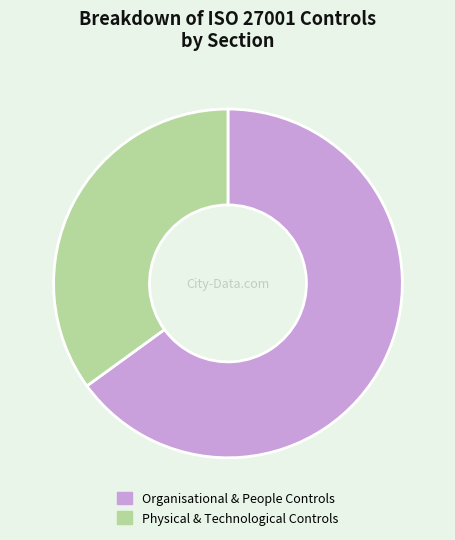

How many slices are in this pie chart?

2